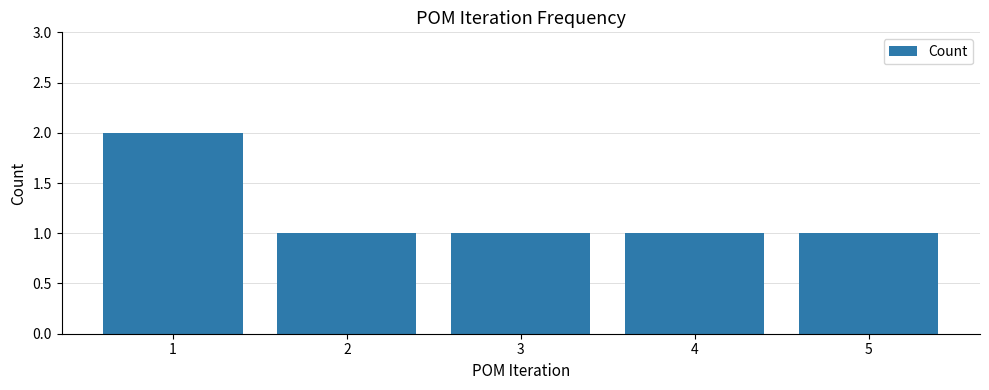

At which category does the chart reach its peak across all series?

1